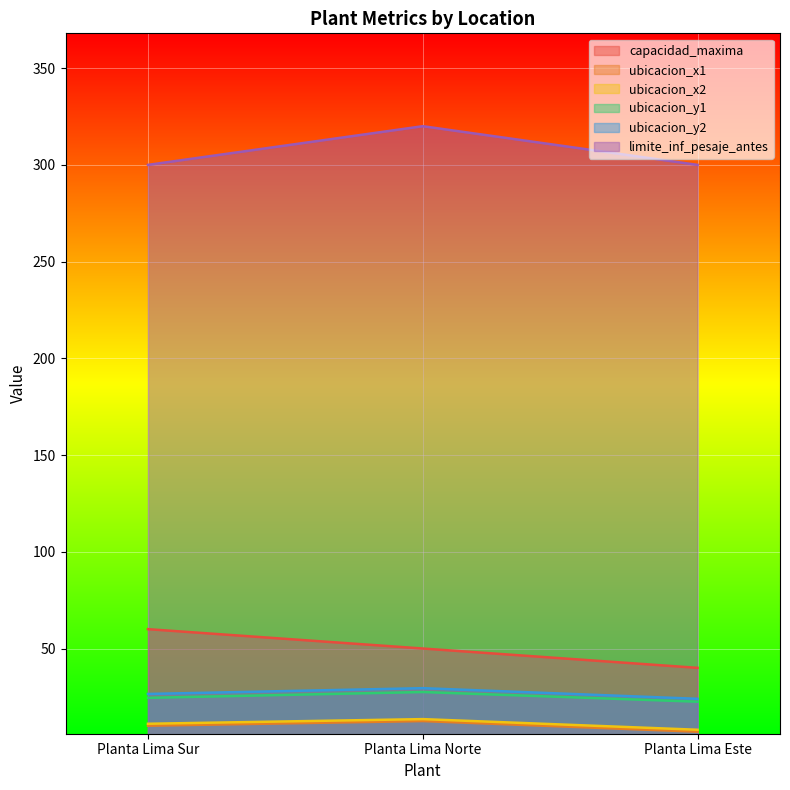

What is the difference between the ubicacion_x1 values at Planta Lima Norte and Planta Lima Sur?

2.4